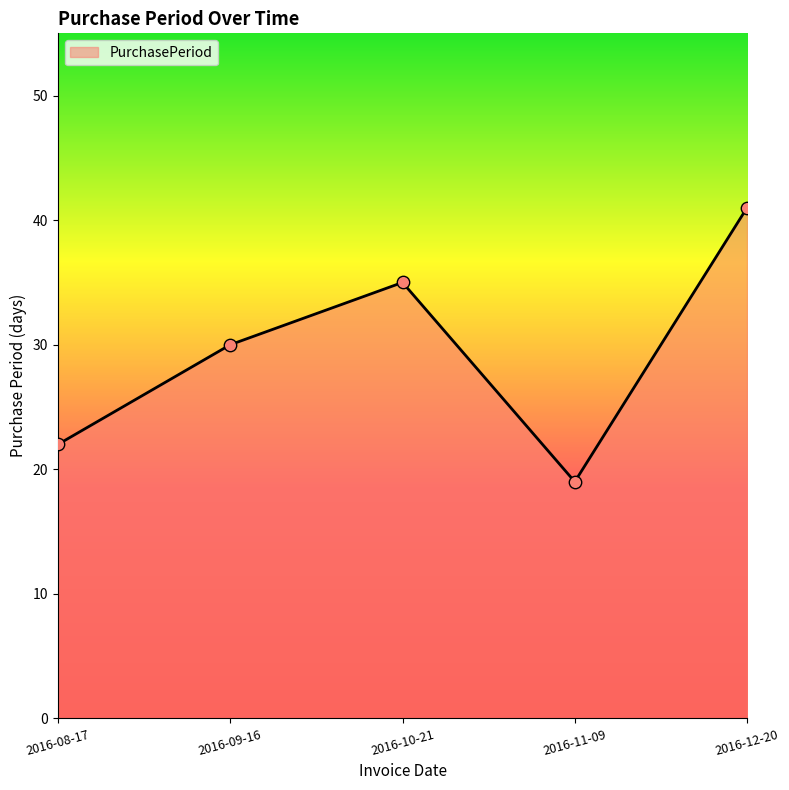

What is the change in value from 2016-10-21 to 2016-12-20?

+6